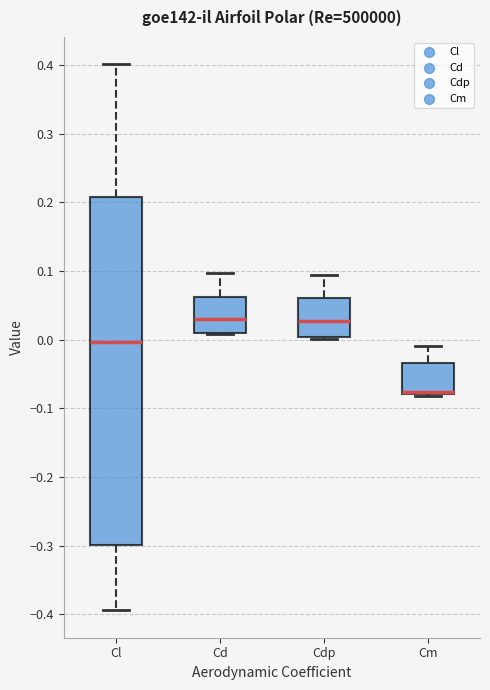

Which box is the tallest, from its lower edge to its upper edge?

Cl